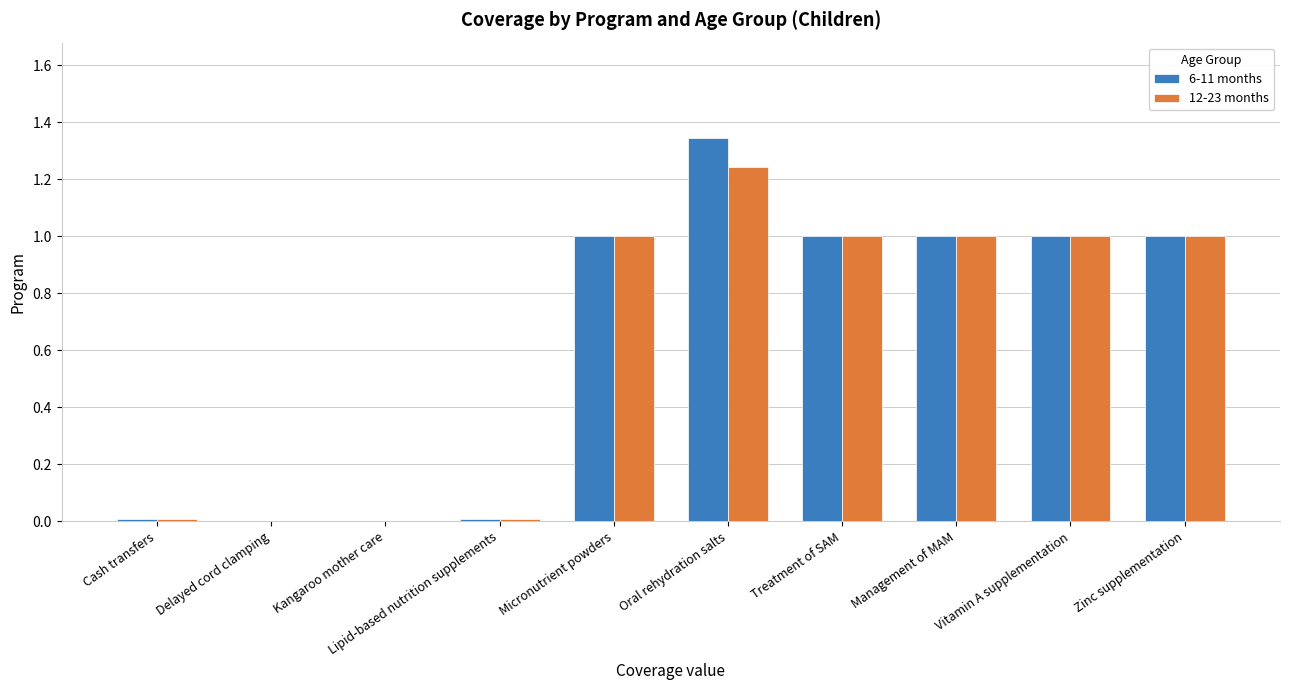

True or false: 12-23 months has a value of 1.5 at Management of MAM.

False